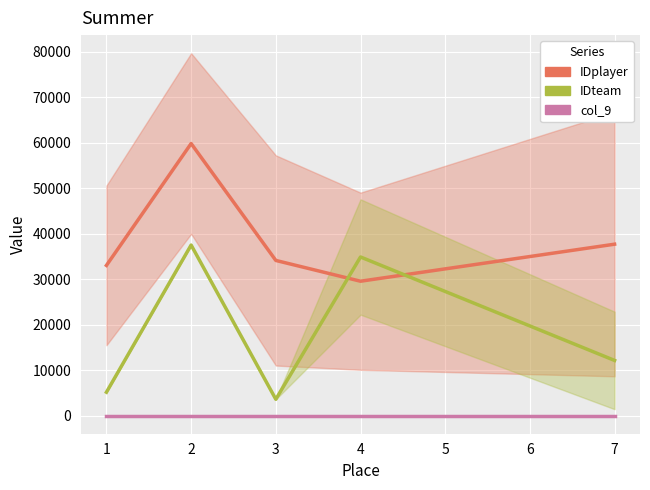

Which series has the widest spread of values?

IDteam